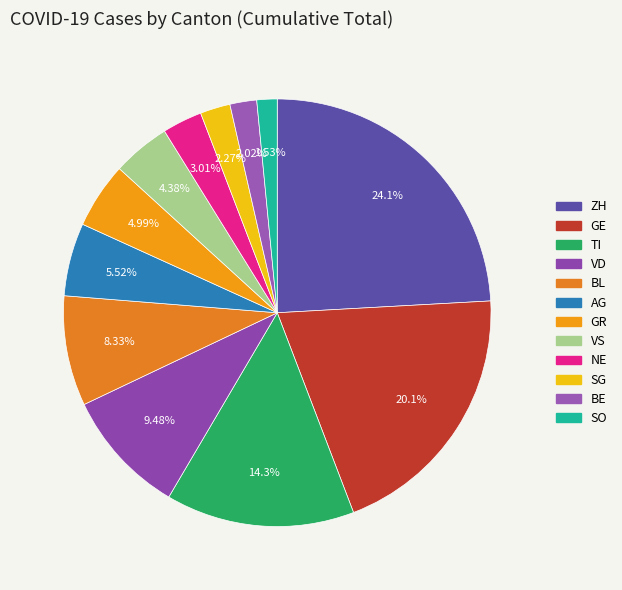

How many segments does this pie chart have?

12